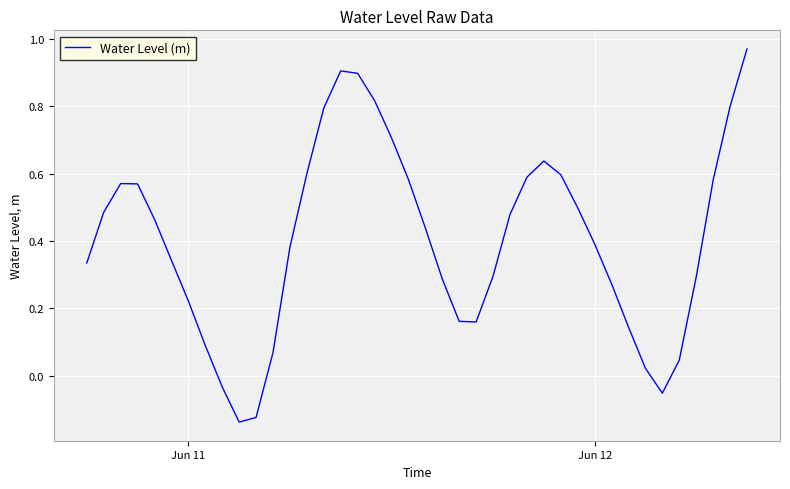

What is the difference between the maximum and minimum values?

1.1